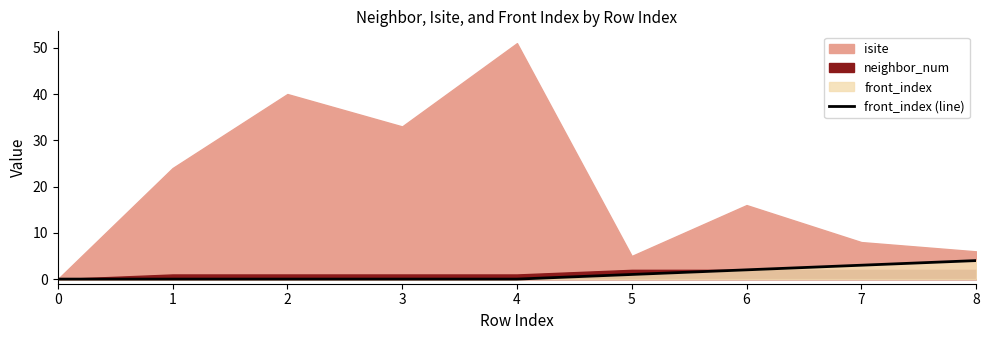

True or false: there are more than 0 points higher than both neighbors.

False